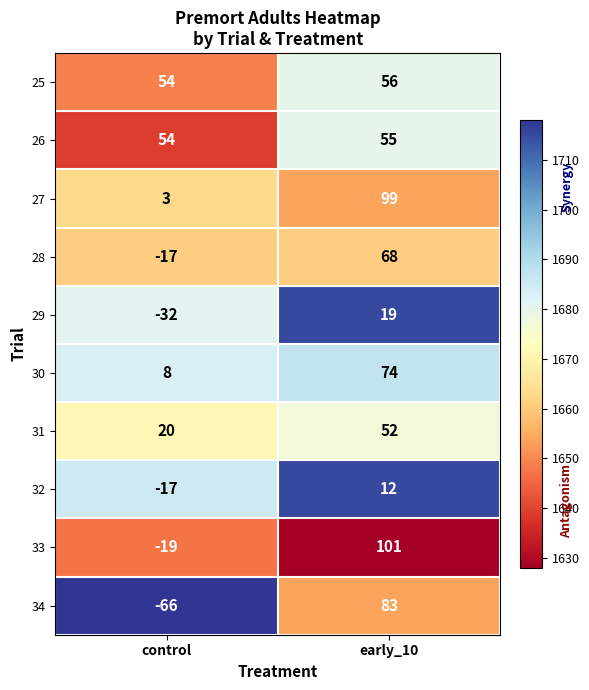

Which series has the widest spread of values?

34